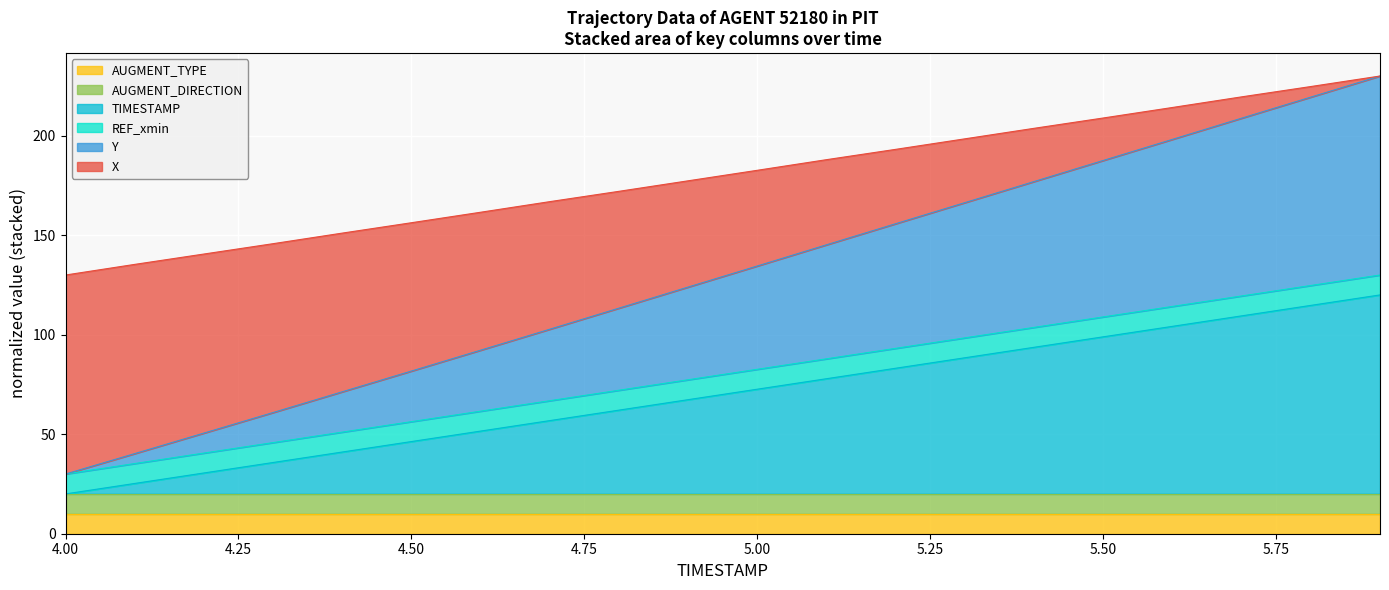

Does the chart display data point markers on the line(s)?

No